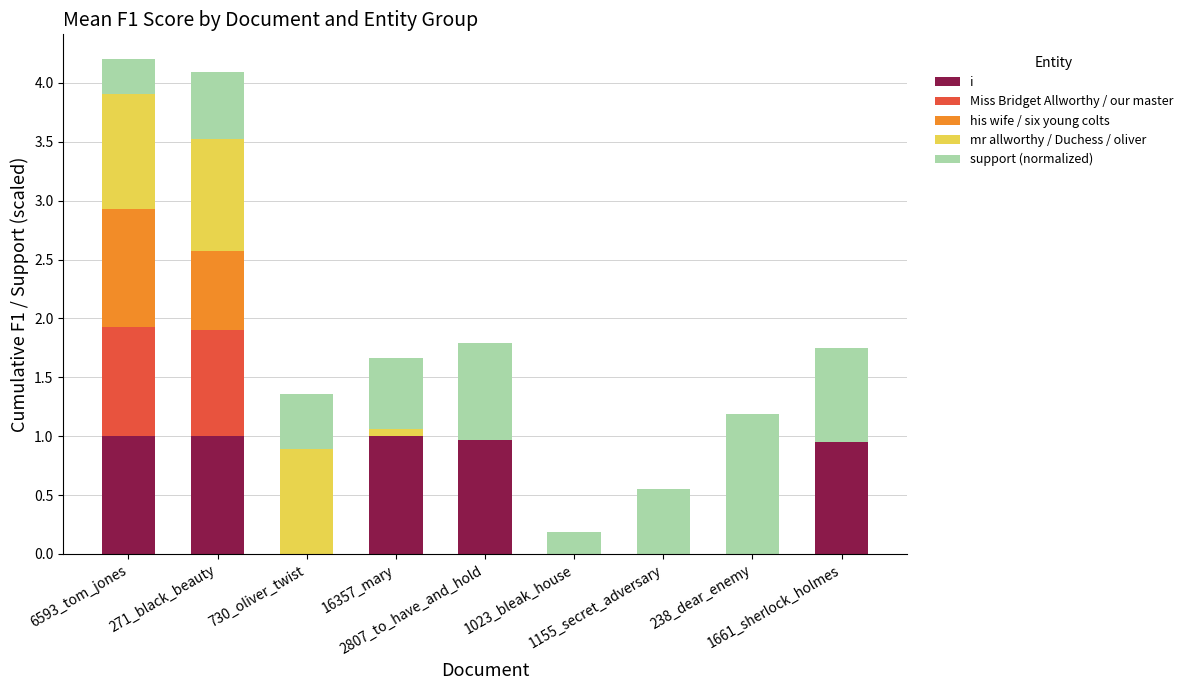

What is the sum of all i values?

4.9